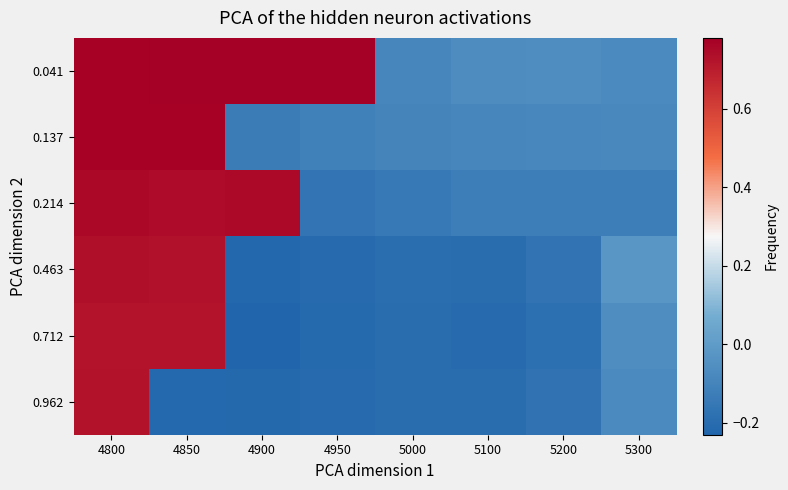

What is the total value across all series at 4800?

4.5